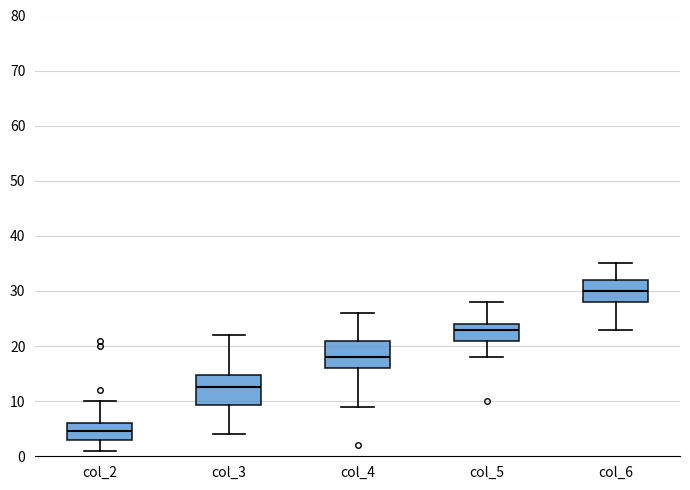

Reading left to right, read every box against the y-axis: the position of its median line, the range the box covers, and the ends of its whiskers. The values are not printed on the chart, so give them approximately, as read against the axis.

col_2: median 5, box 3 to 6, whiskers 1 to 10
col_3: median 13, box 9 to 15, whiskers 4 to 22
col_4: median 18, box 16 to 21, whiskers 9 to 26
col_5: median 23, box 21 to 24, whiskers 18 to 28
col_6: median 30, box 28 to 32, whiskers 23 to 35